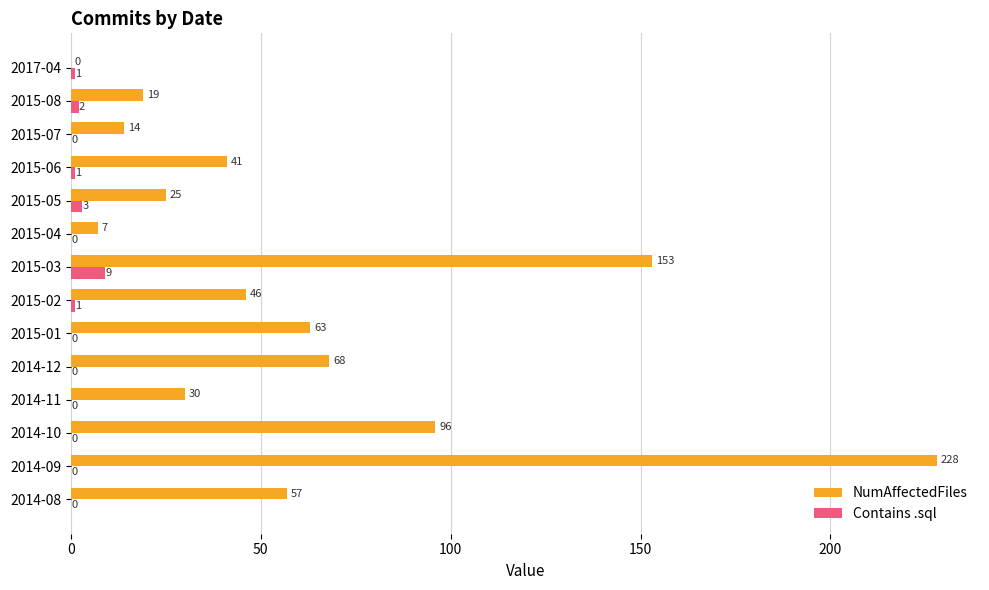

What is the sum of the Contains .sql values at 2015-03 and 2015-06?

10